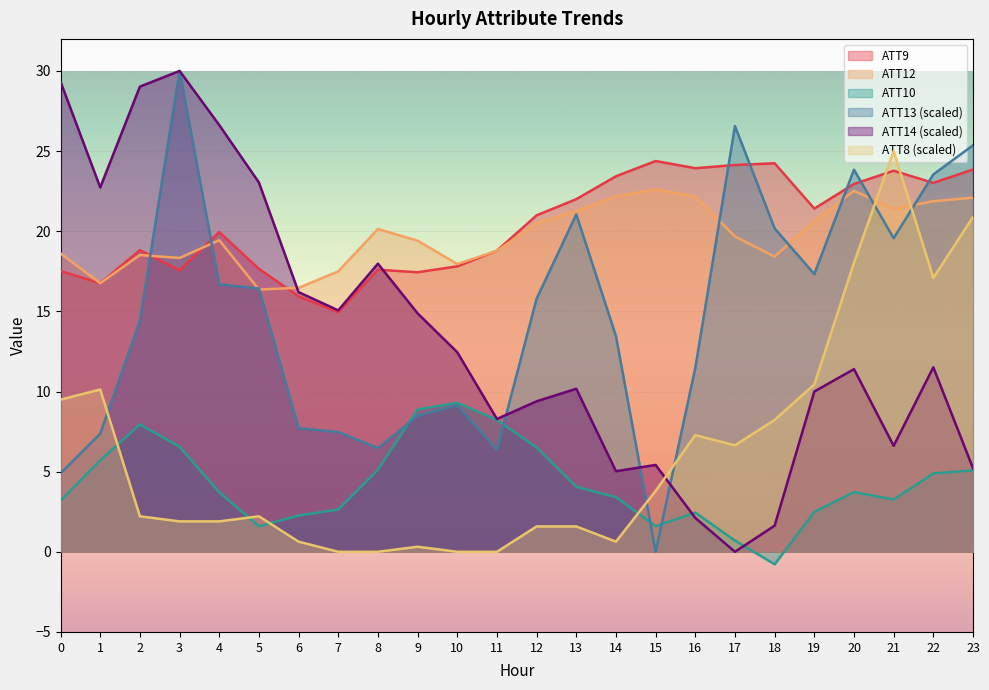

How many categories are shown in the chart?

24